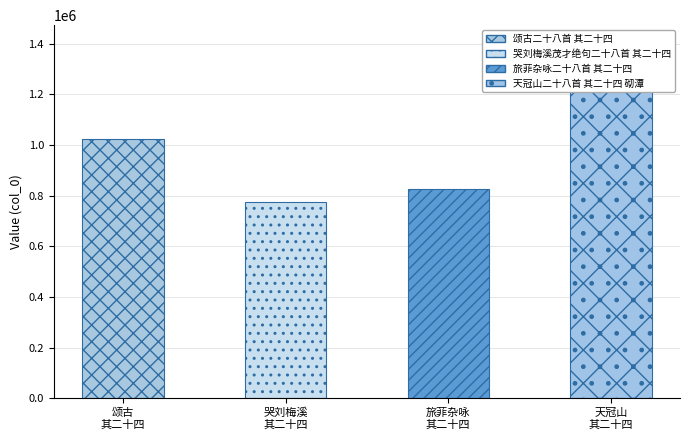

What is the label of the 1st bar from the right?

天冠山二十八首 其二十四 砌潭